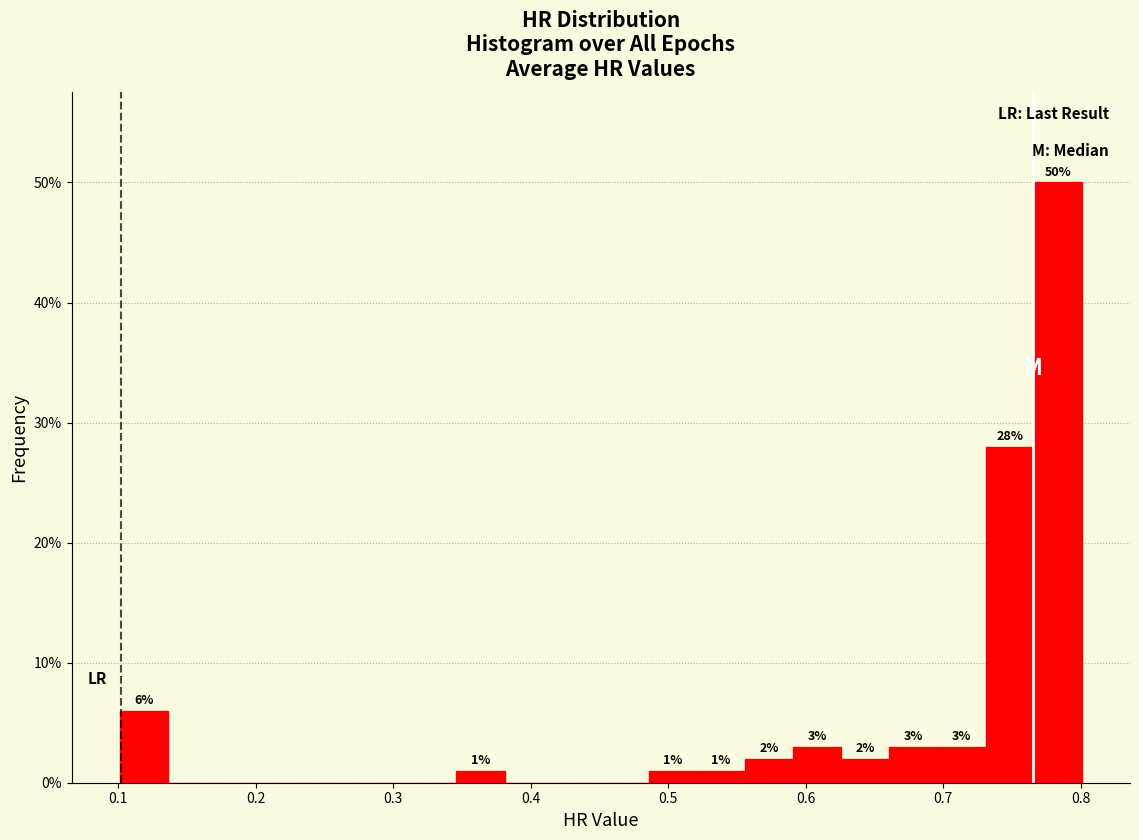

Read against the x-axis, roughly where is the centre of the tallest bar?

0.78